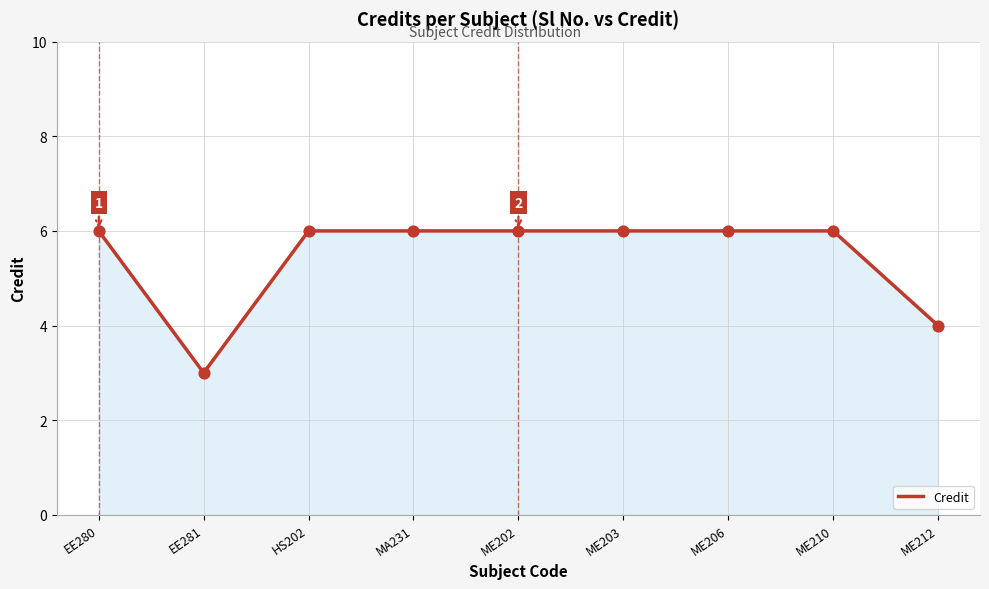

Which has a higher value, ME212 or HS202?

HS202